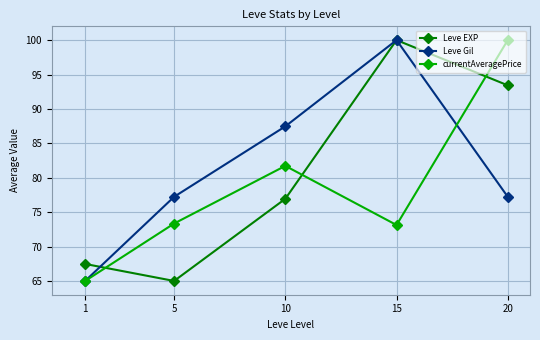

What is the sum of all currentAveragePrice values?

393.2